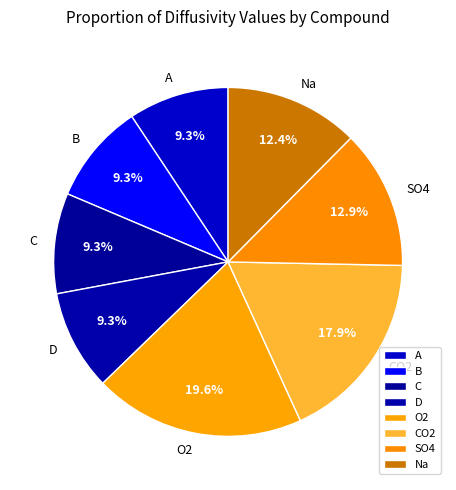

What portion of the pie excludes D?

90.7%